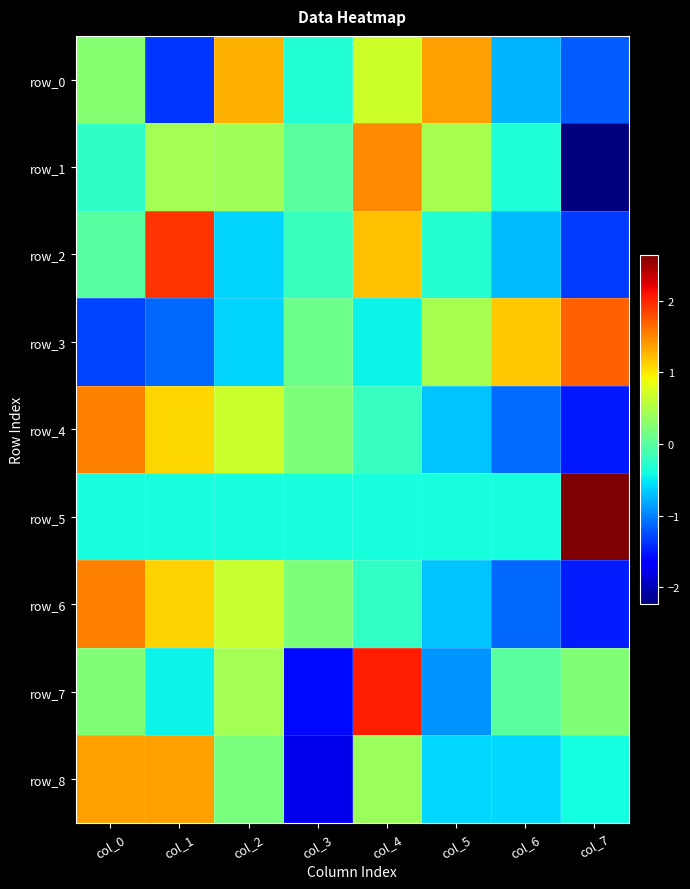

What is the smallest value displayed?

-2.2